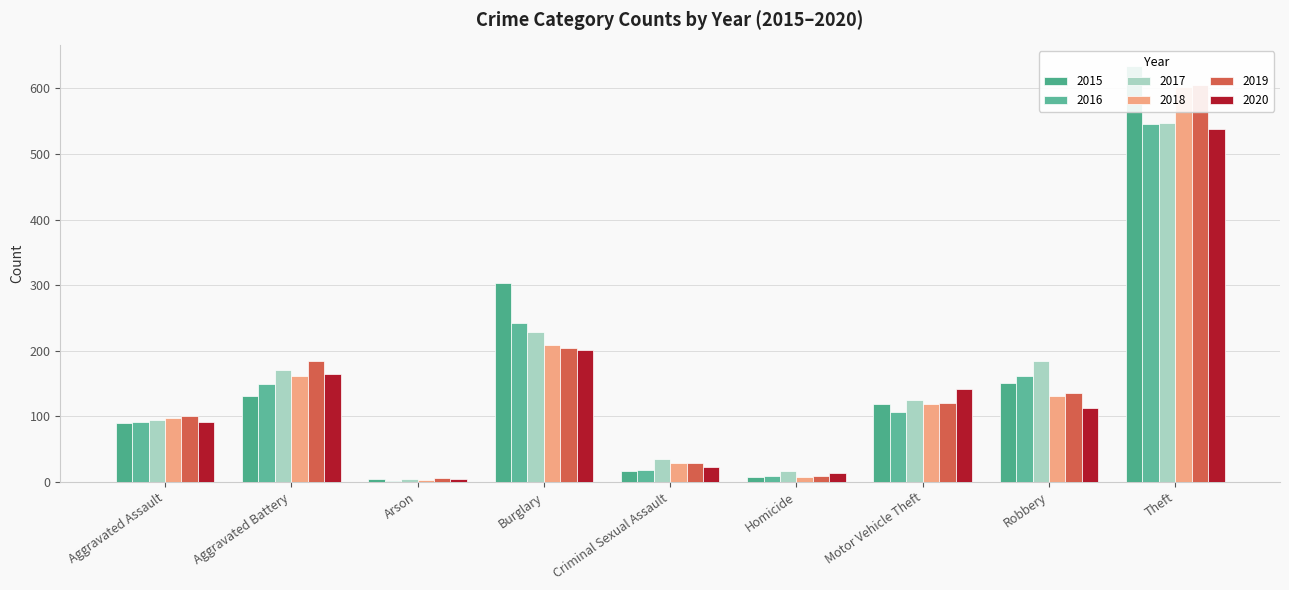

Is the value of 2018 at Robbery greater than the value of 2016 at Aggravated Battery?

No